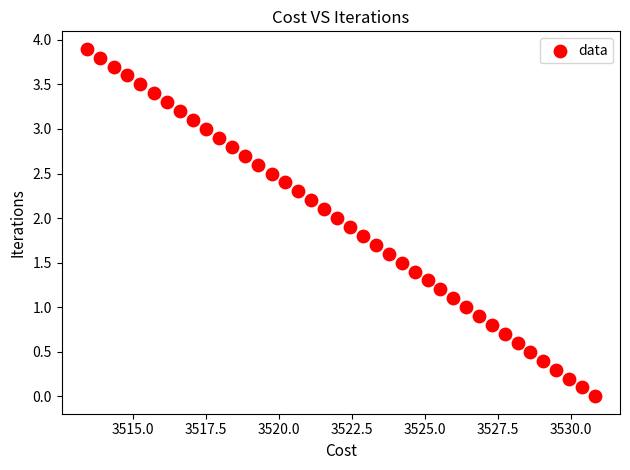

What is the range of X values (max minus min)?

17.4